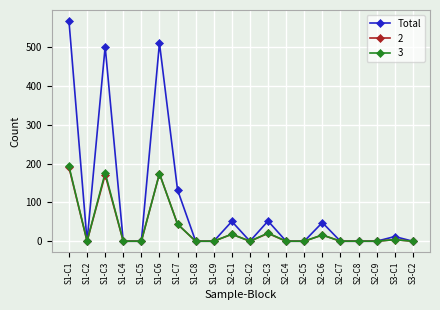

What position from the right is S1-C9?

12